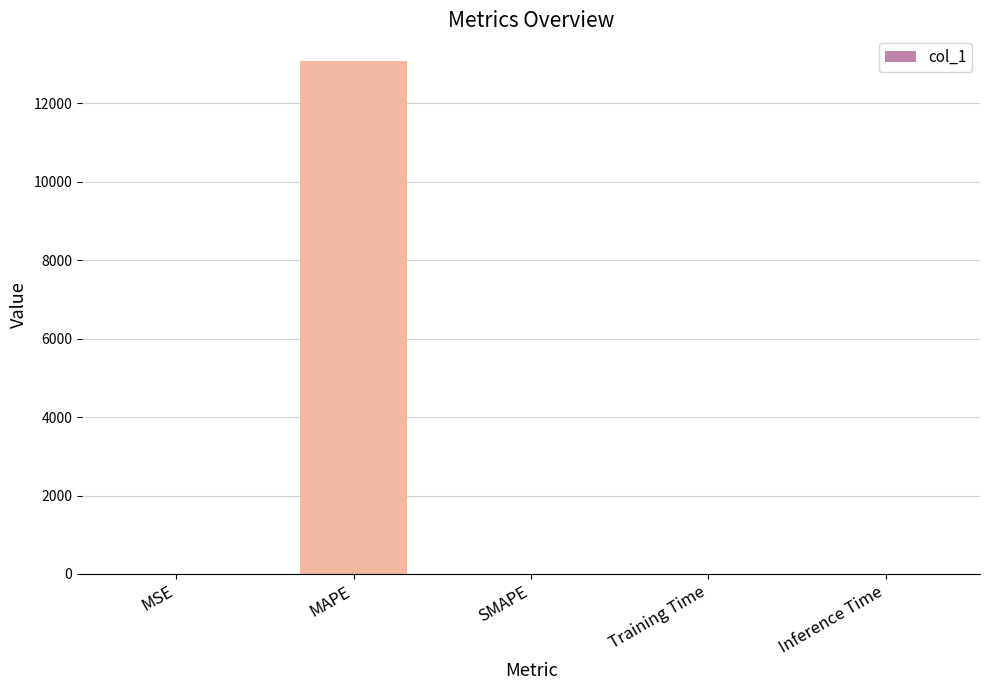

Which has a higher value, MAPE or MSE?

MAPE